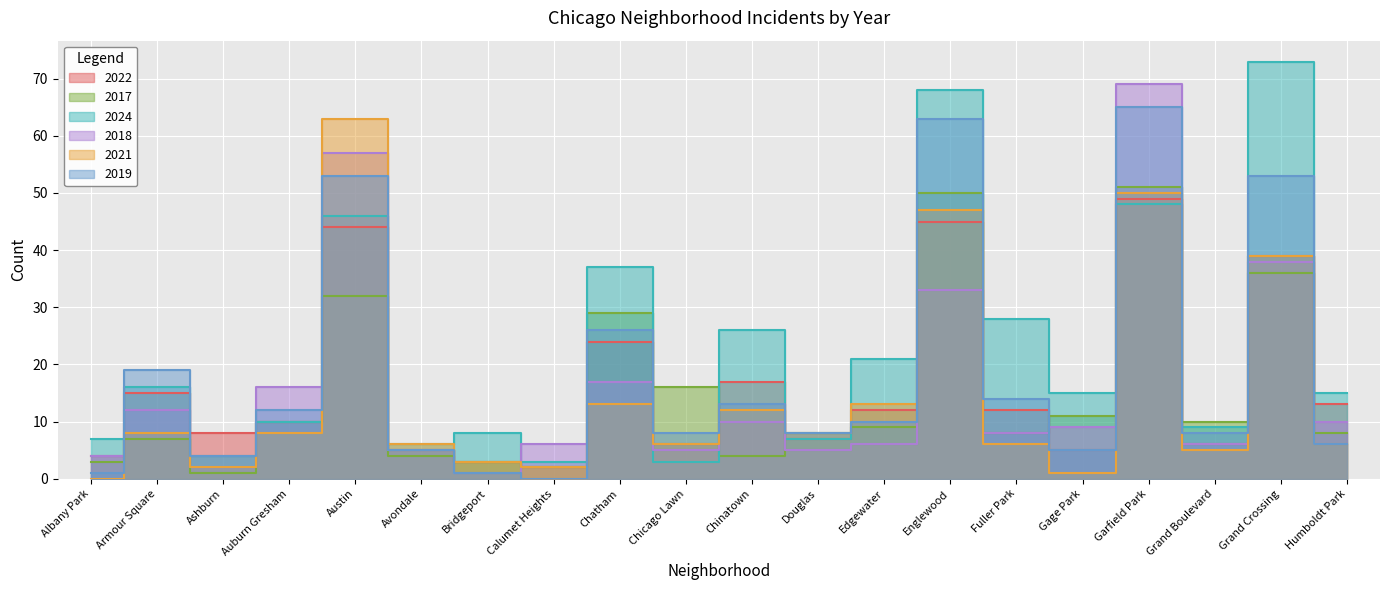

How many intersections are there between 2018 and 2021?

6